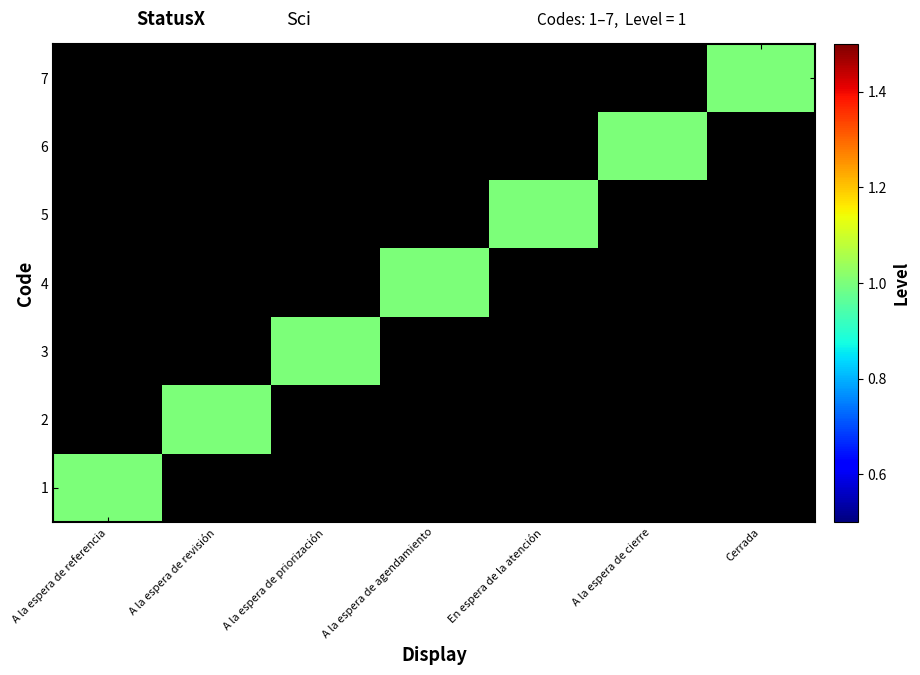

At A la espera de cierre, list the series in order from smallest to largest.

1, 2, 3, 4, 5, 7, 6